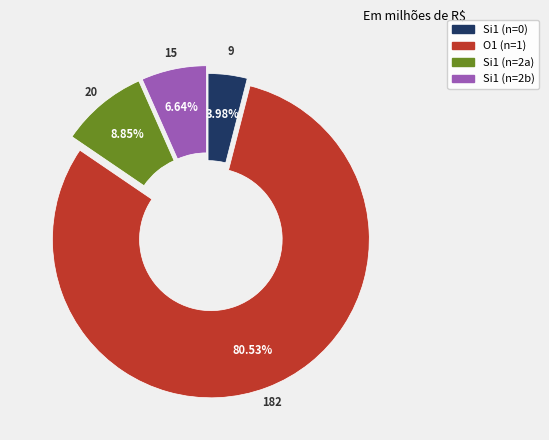

Does any single category account for the majority?

Yes